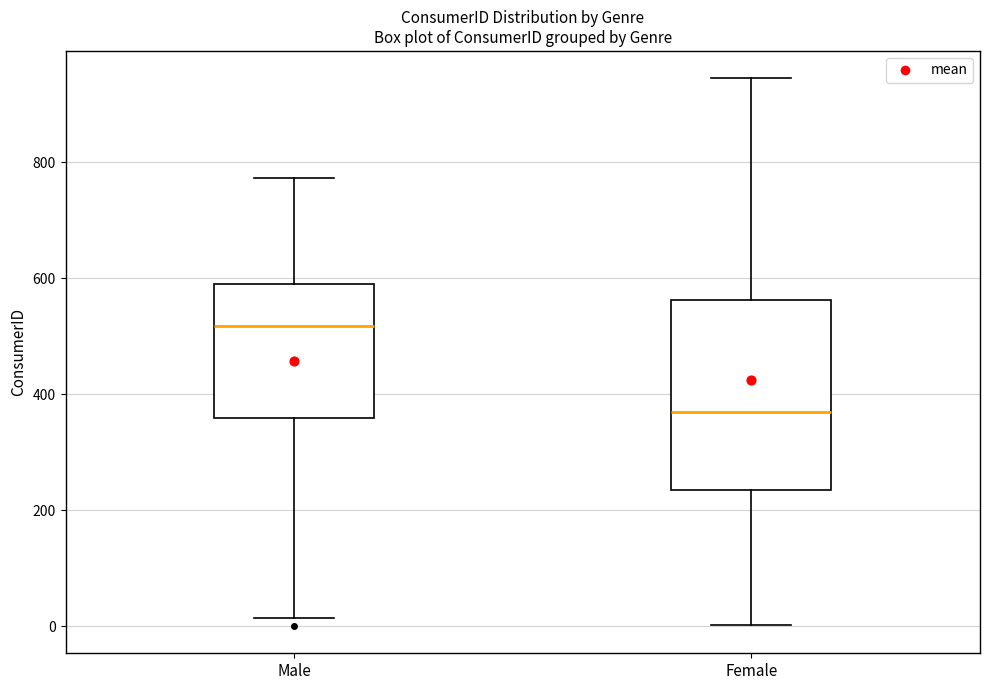

Reading left to right, transcribe this box plot: for each box, give where its median line is, the range the box spans, and where its two whiskers end, as read against the y-axis. The values are not printed on the chart, so give them approximately, as read against the axis.

Male: median 520, box 360 to 600, whiskers 20 to 780
Female: median 380, box 240 to 560, whiskers 0 to 940